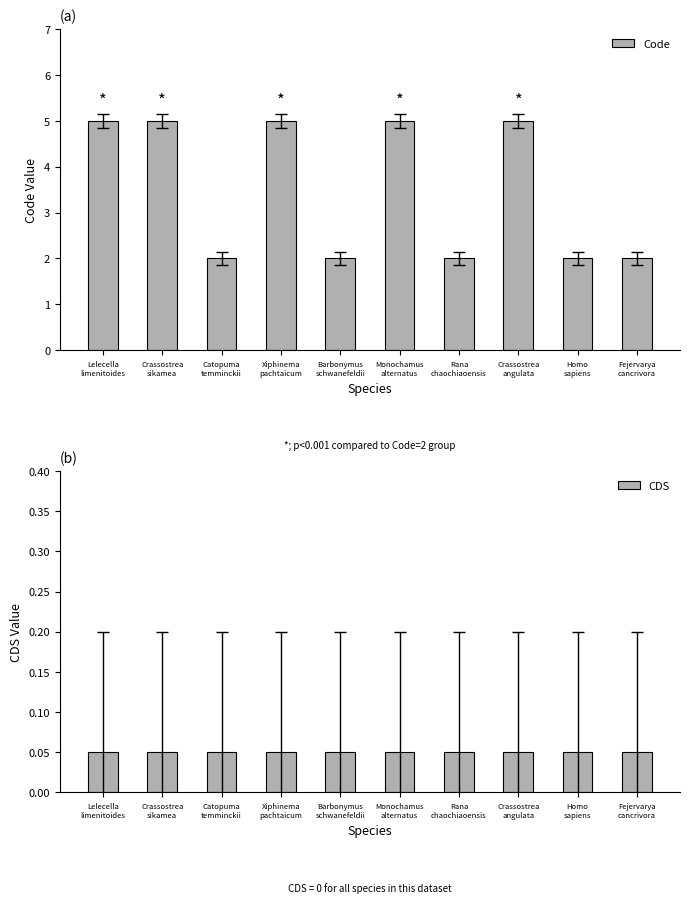

What is the label of the 2nd bar from the left?

Crassostrea
sikamea